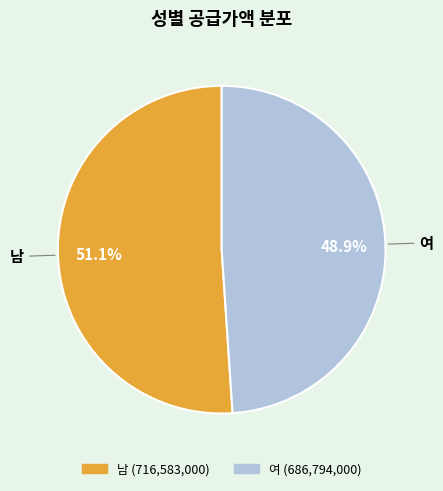

Which slice is the smallest?

여